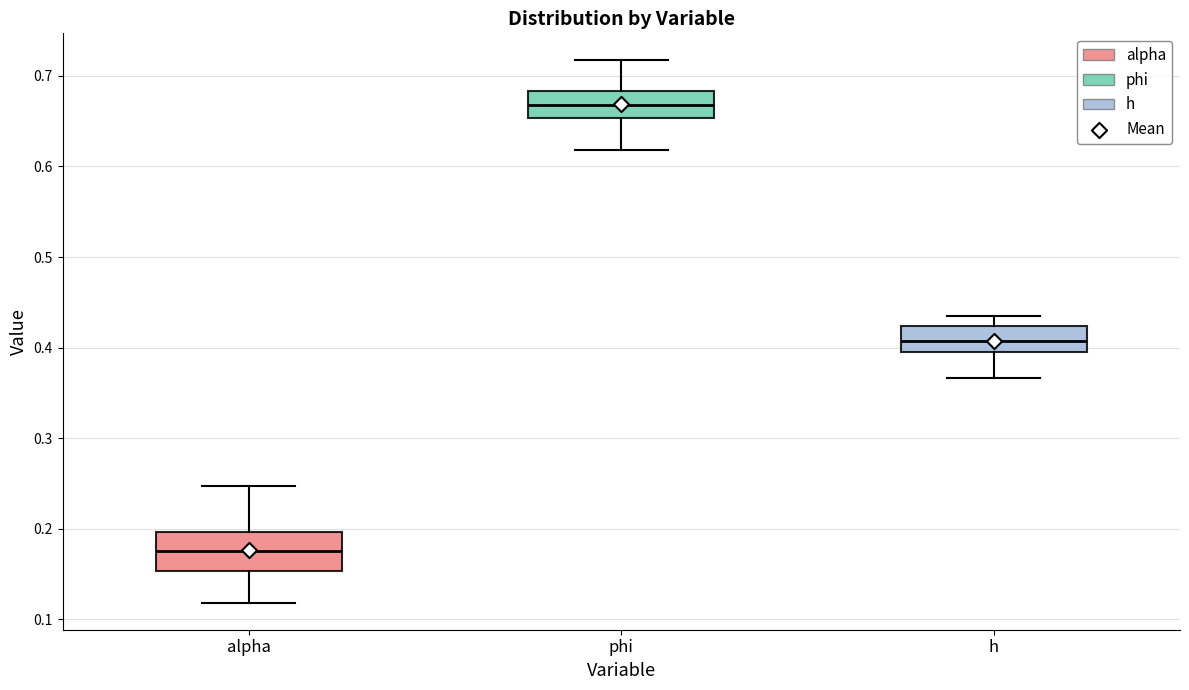

Which box's median line is the lowest?

alpha